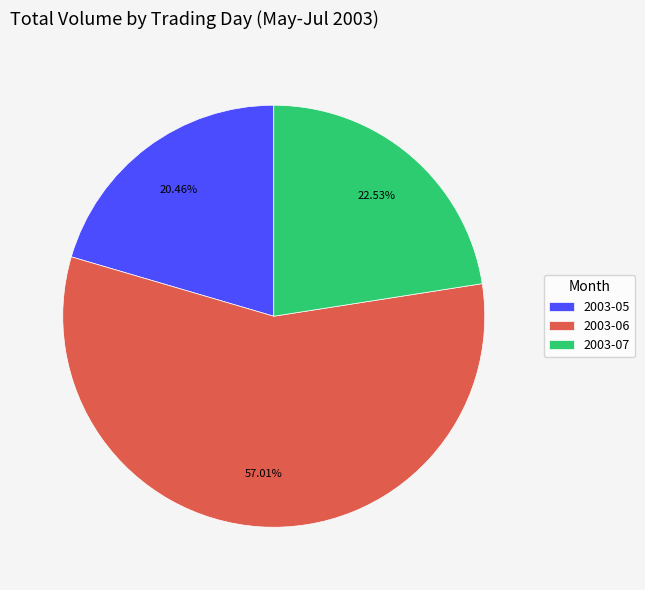

Is there a majority slice in this chart?

Yes